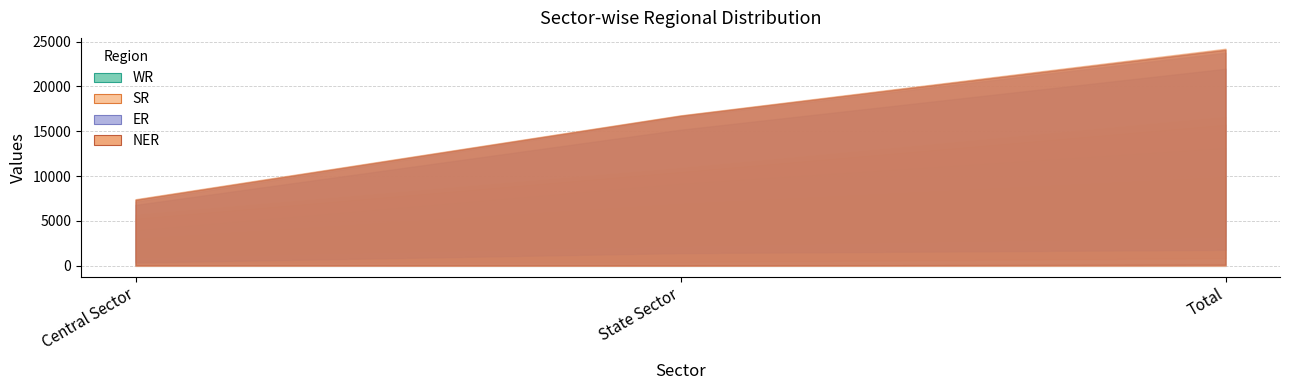

What is the smallest value displayed?

179